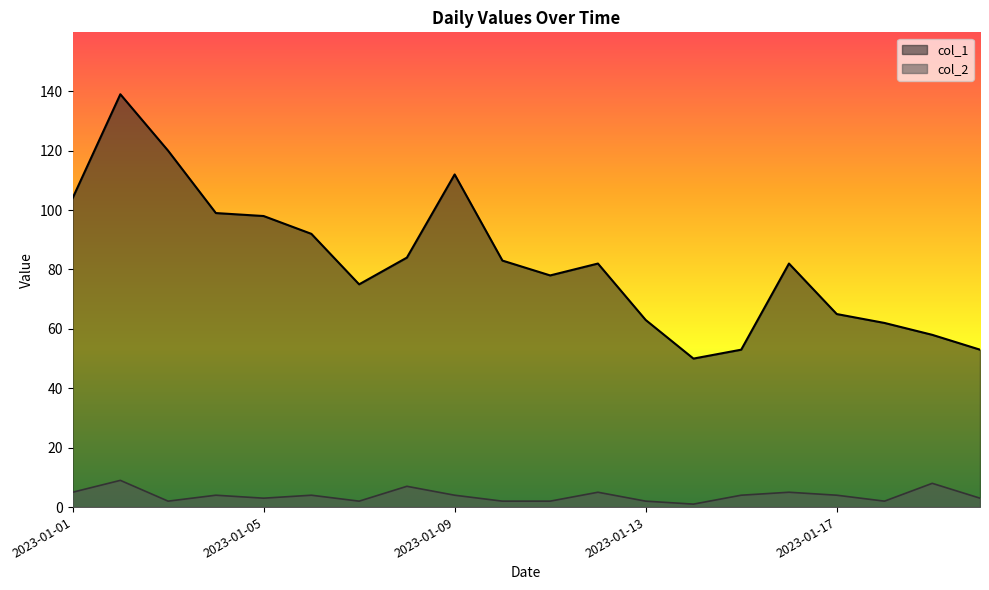

Where is col_2 nearest to the value 5?

2023-01-01